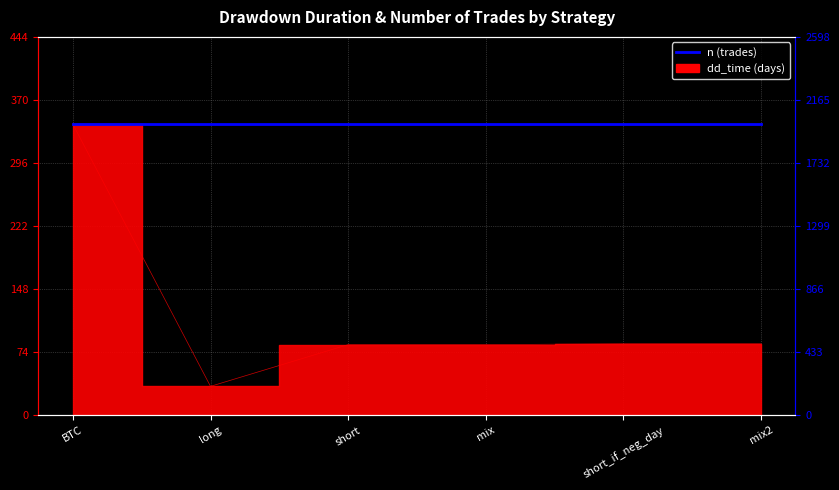

True or false: the data shows 34 at short.

False